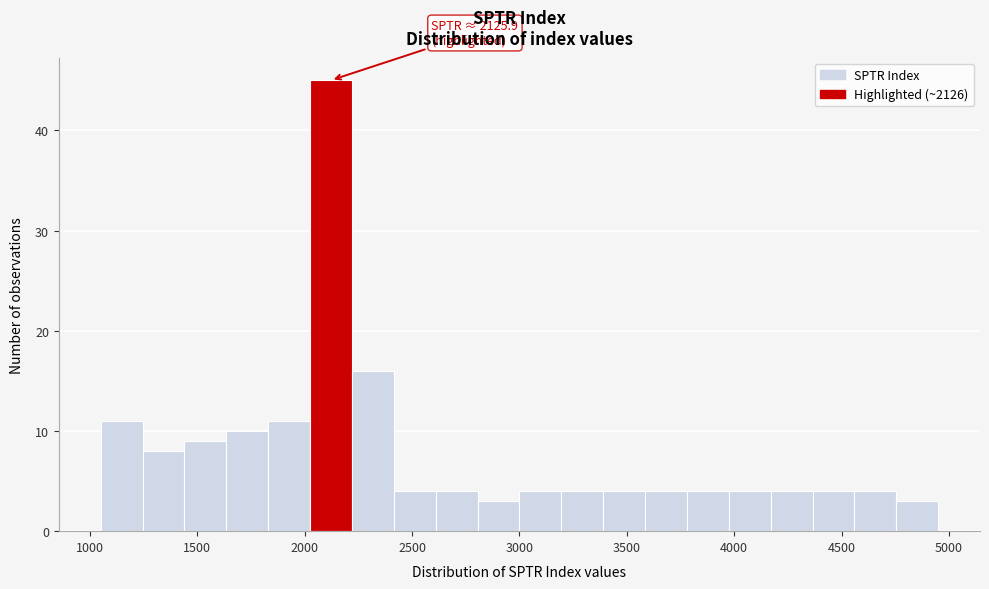

Around what value on the x-axis is the tallest bar? Give the approximate position of its centre, as read against the axis.

2100